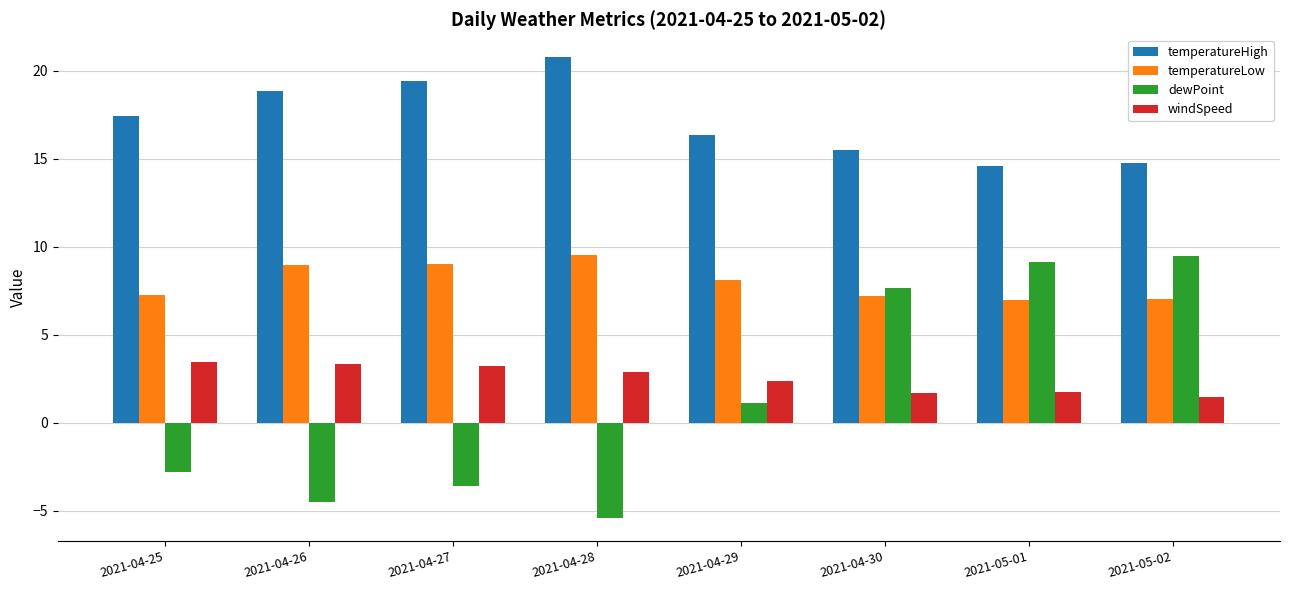

Is it true that dewPoint equals -9.4 at 2021-04-28?

False